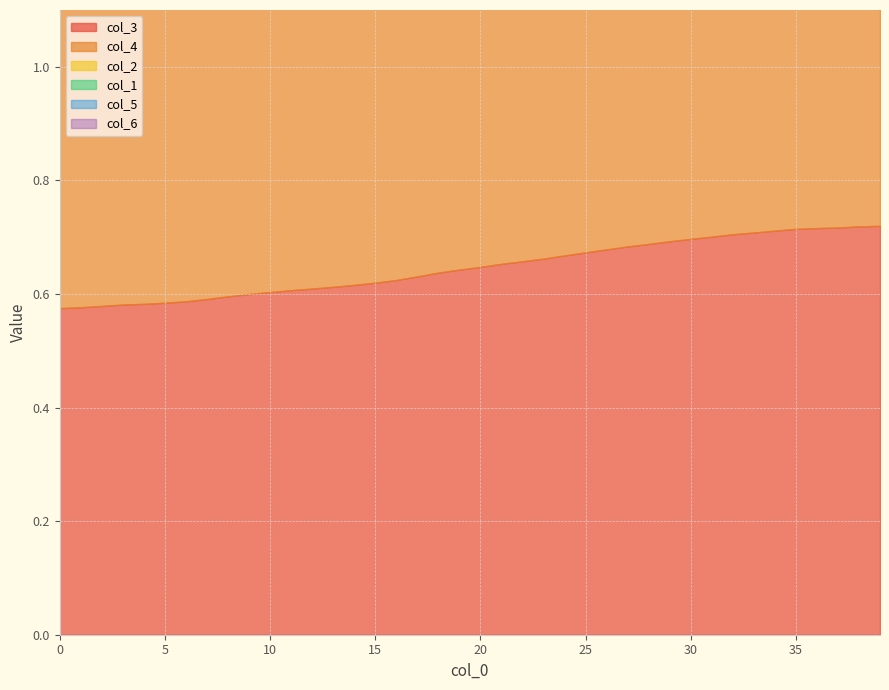

What is the sum of the col_2 values at 20 and 2?

1.3